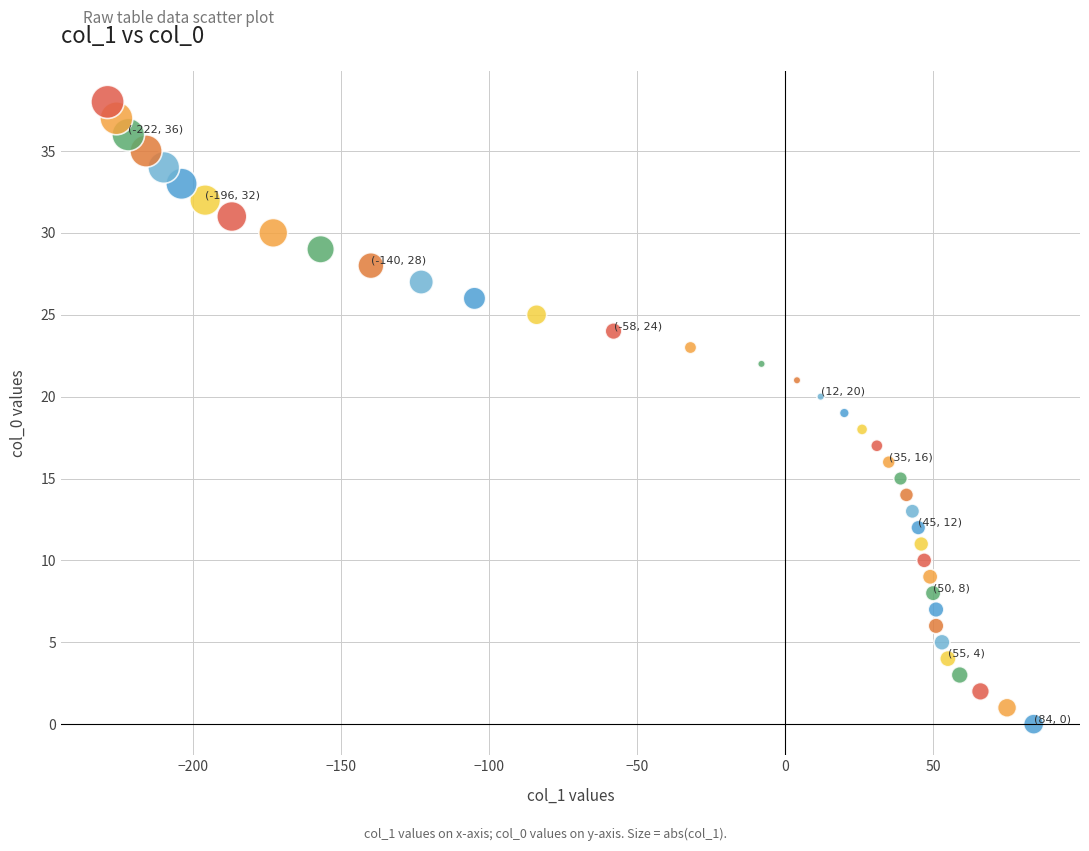

What is the range of Y values (max minus min)?

38